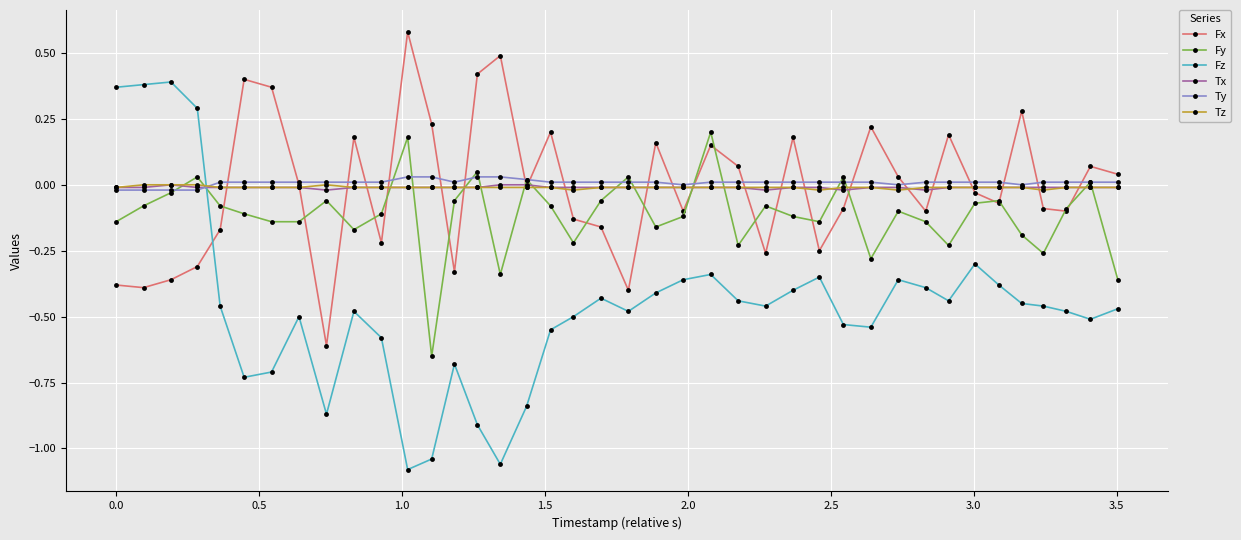

Which series has the largest range (max minus min)?

Fz